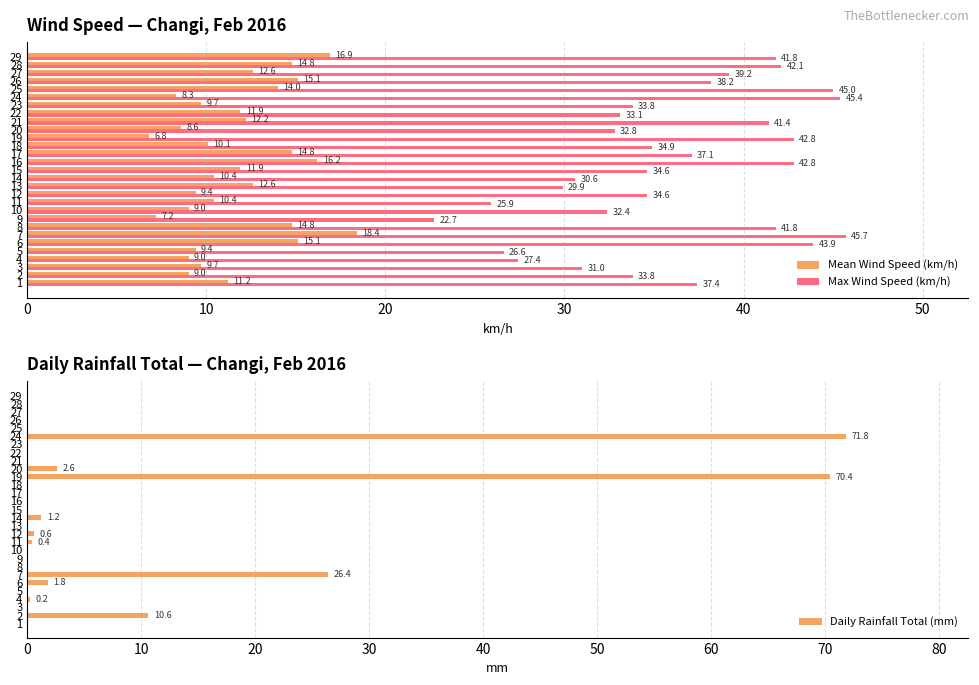

The value of Daily Rainfall Total (mm) at 17 is -24.8. True or false?

False